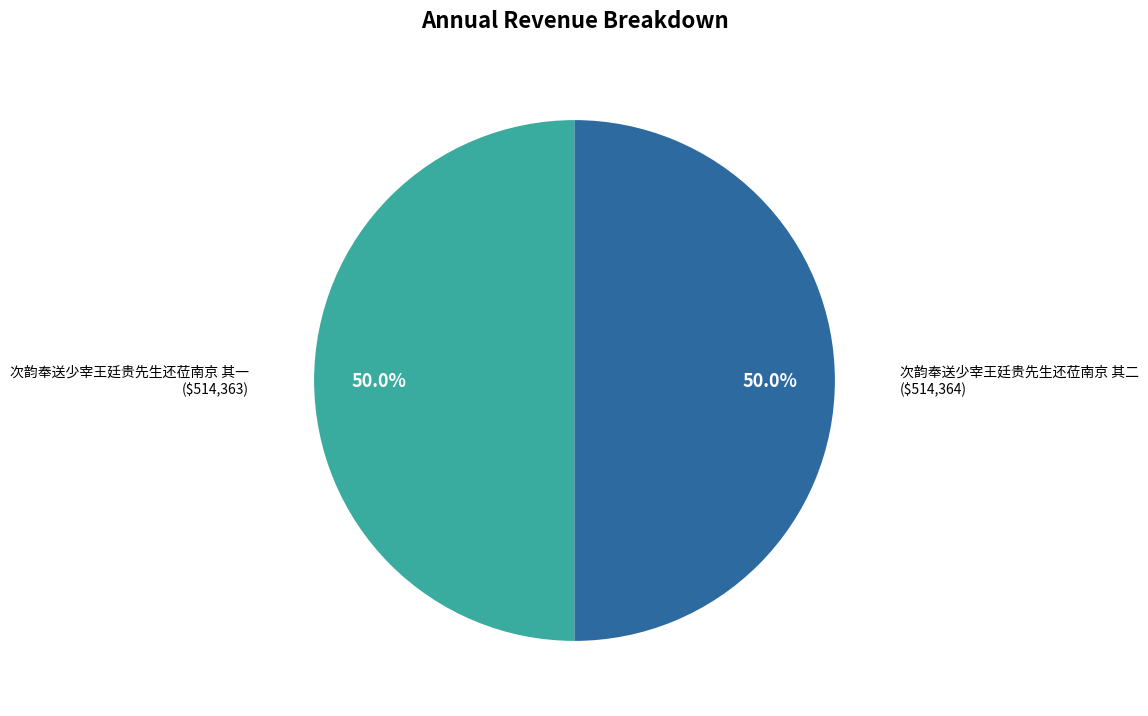

True or false: 次韵奉送少宰王廷贵先生还莅南京 其一 accounts for 58% of the total.

False